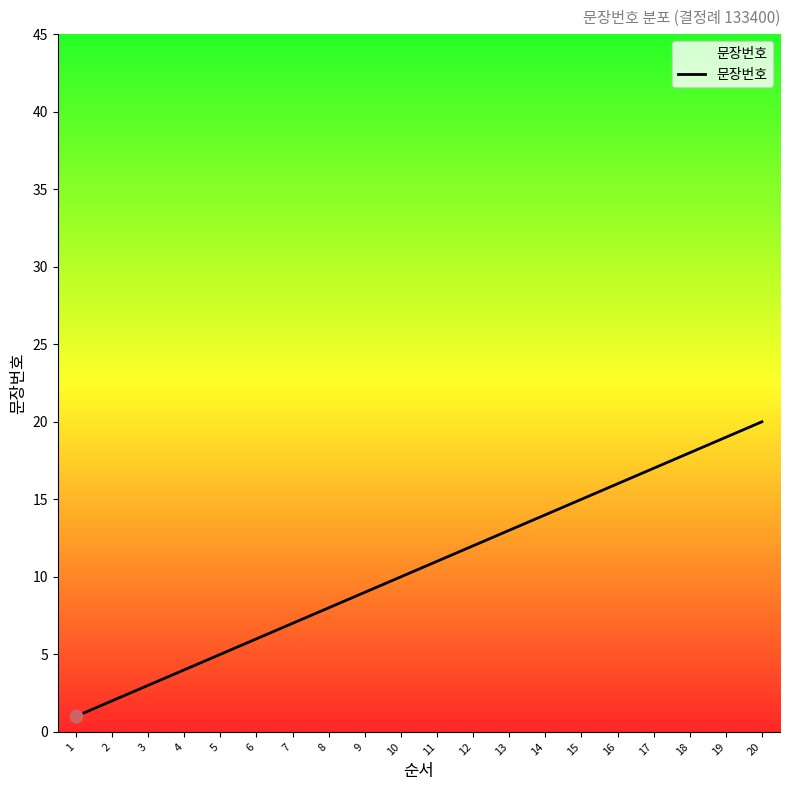

What is the change in value from 8 to 13?

+5